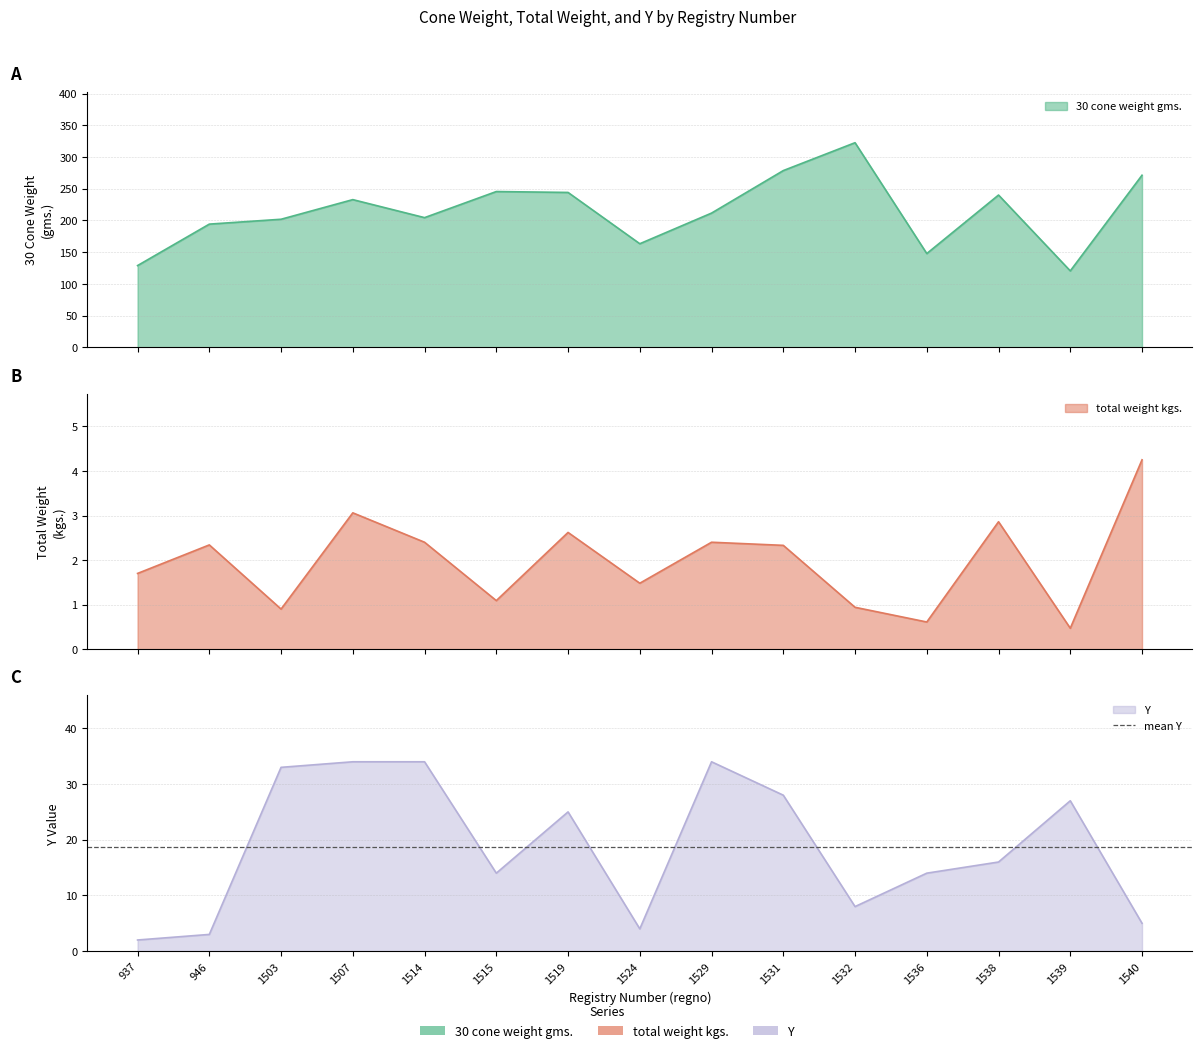

True or false: Y and 30 cone weight gms. cross at least once.

False